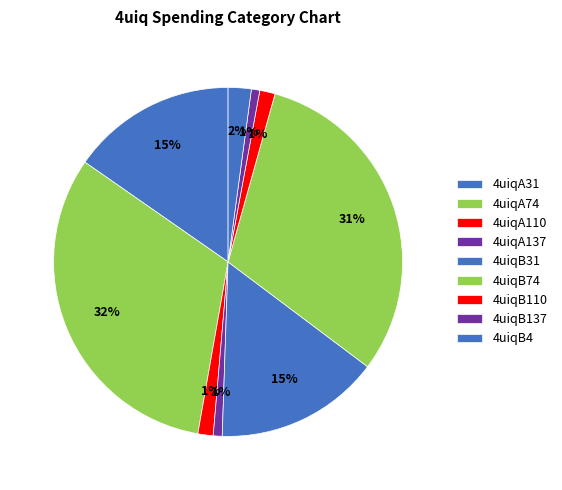

What is the ratio of the value at 4uiqB110 to the value at 4uiqA110?

1.0